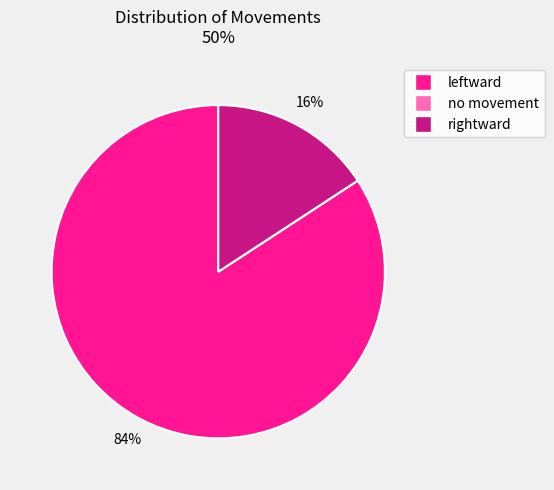

Which has a higher value, leftward or rightward?

leftward